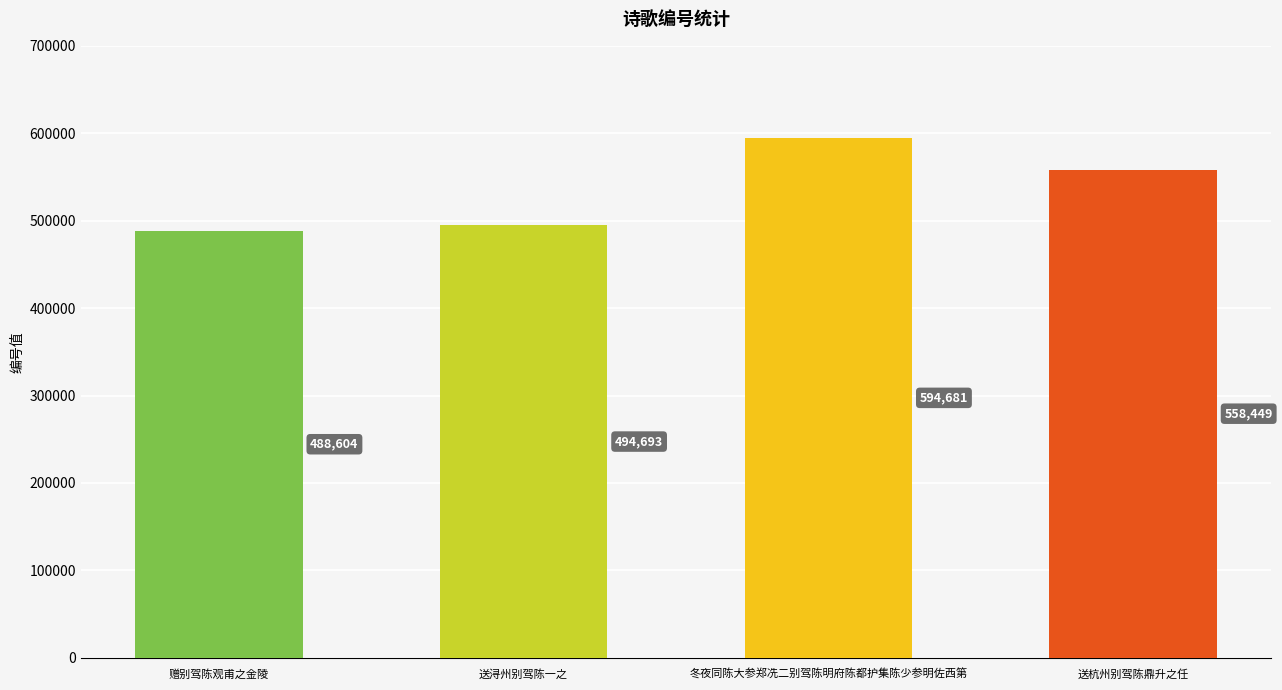

The value at 送杭州别驾陈鼎升之任 is 131010. True or false?

False